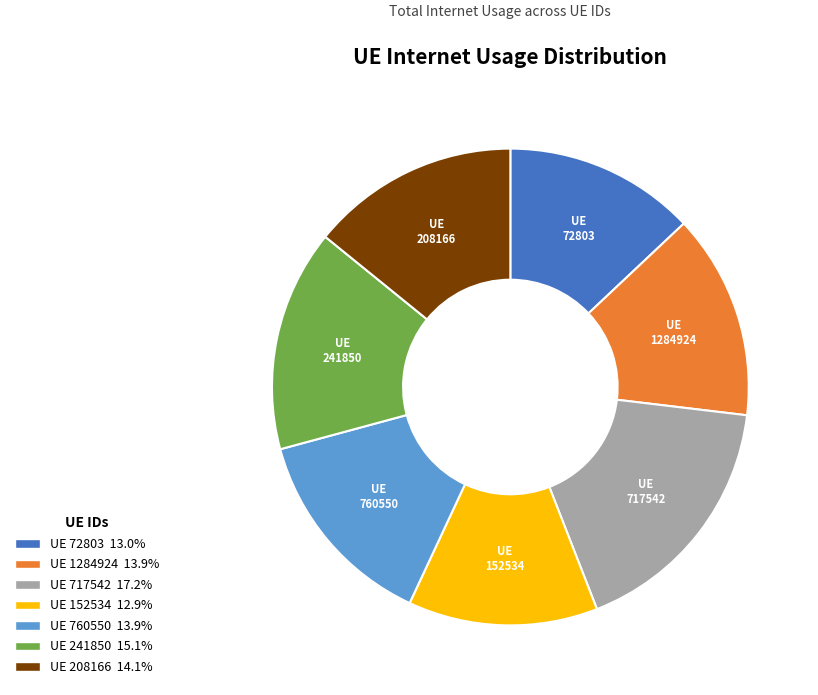

What is the ratio of the value at UE 72803 13.0% to the value at UE 208166 14.1%?

0.9